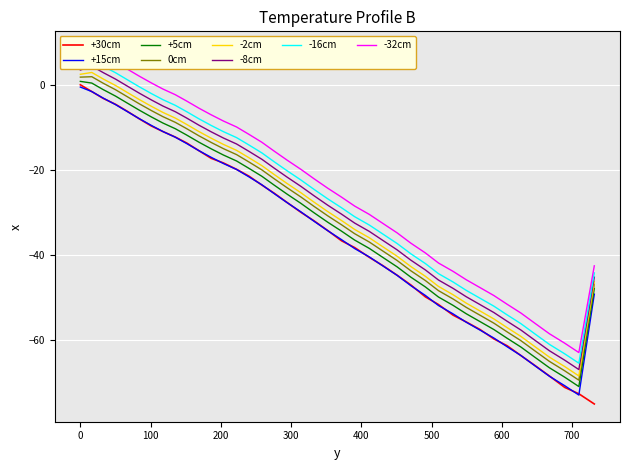

Does the chart display data point markers on the line(s)?

No